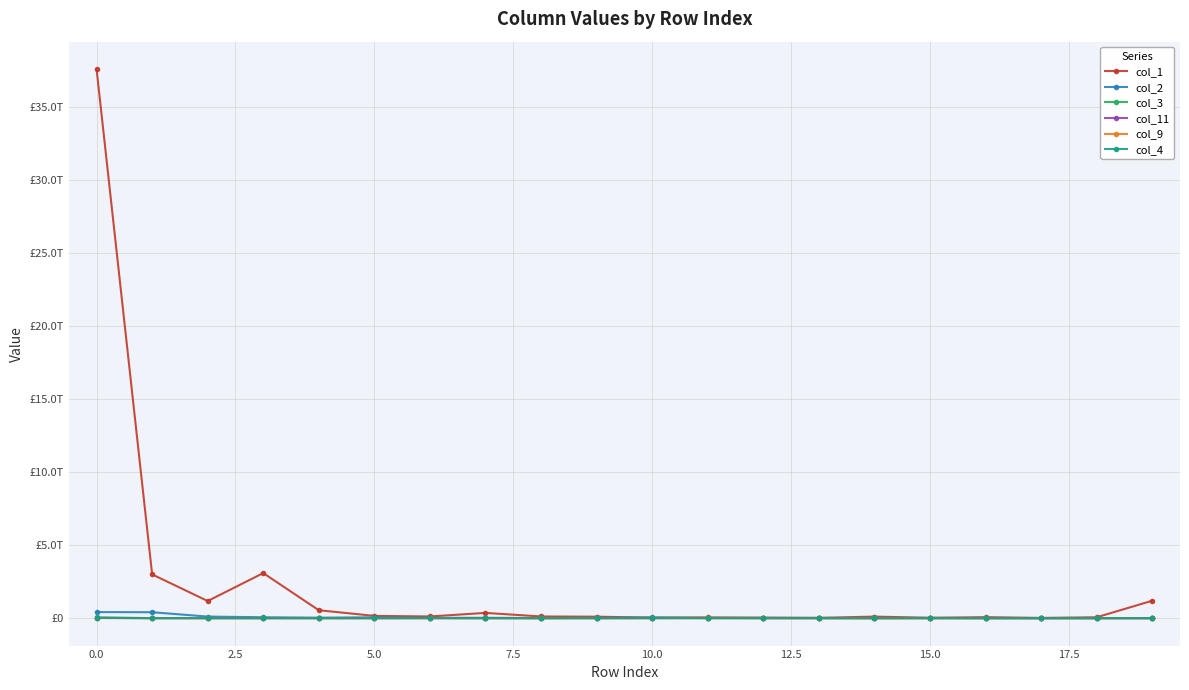

How many interior local peaks does the col_4 series have?

4